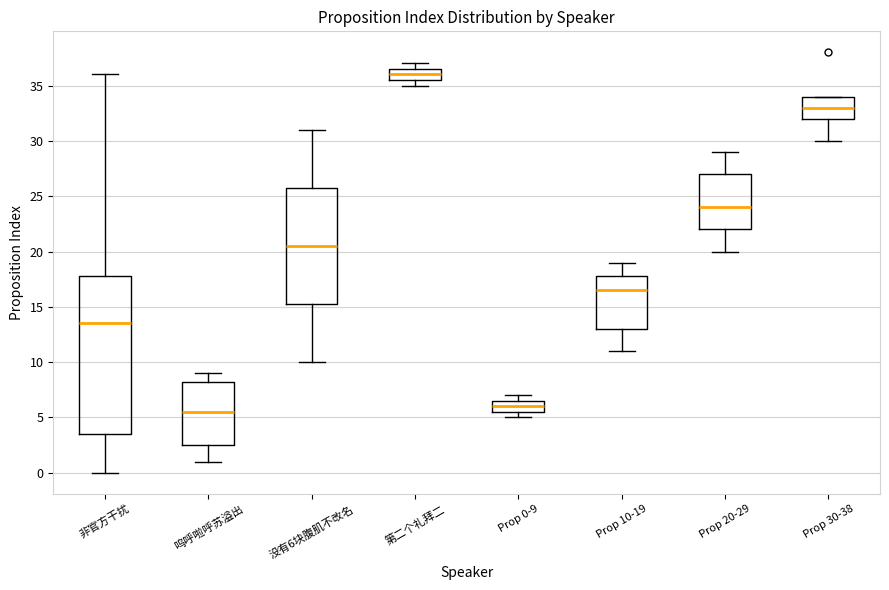

Where is the upper edge of the box for 呜呼啦呼苏溢出 on the y-axis? The values are not printed on the chart, so give them approximately, as read against the axis.

8.5